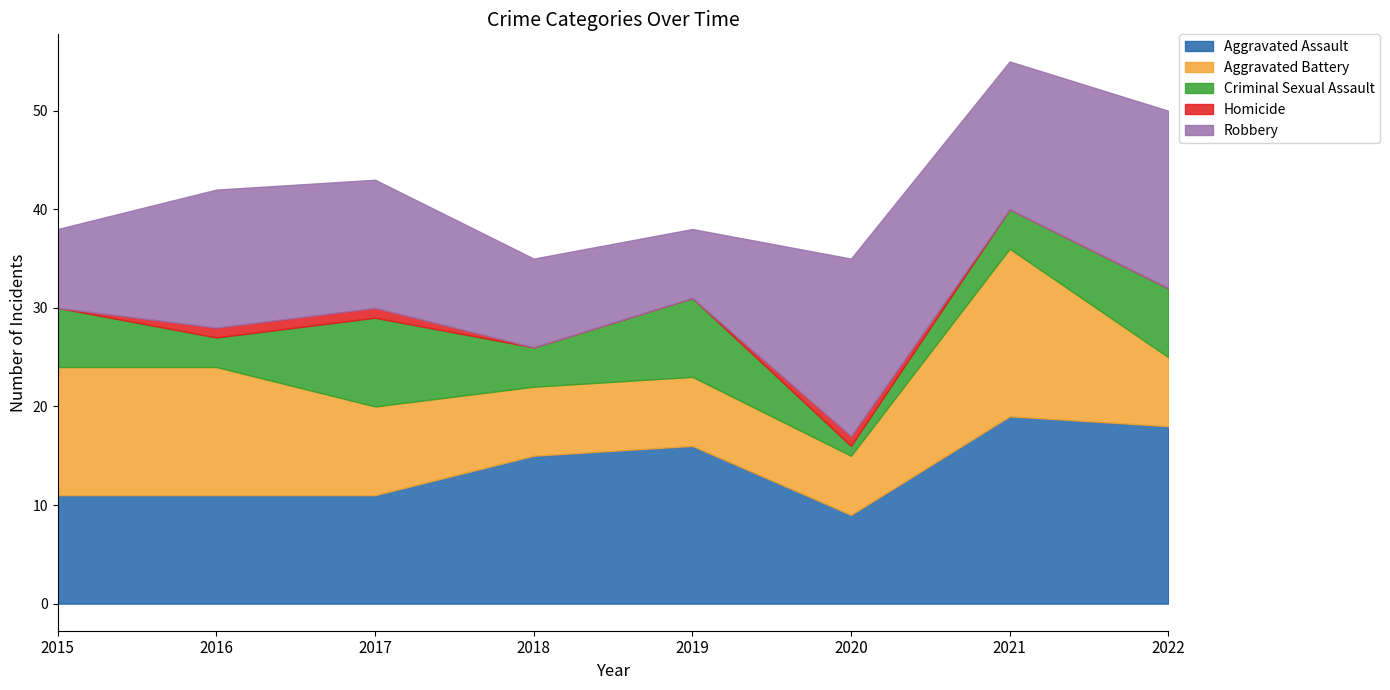

The Aggravated Assault series shows 24 at 2019. True or false?

False